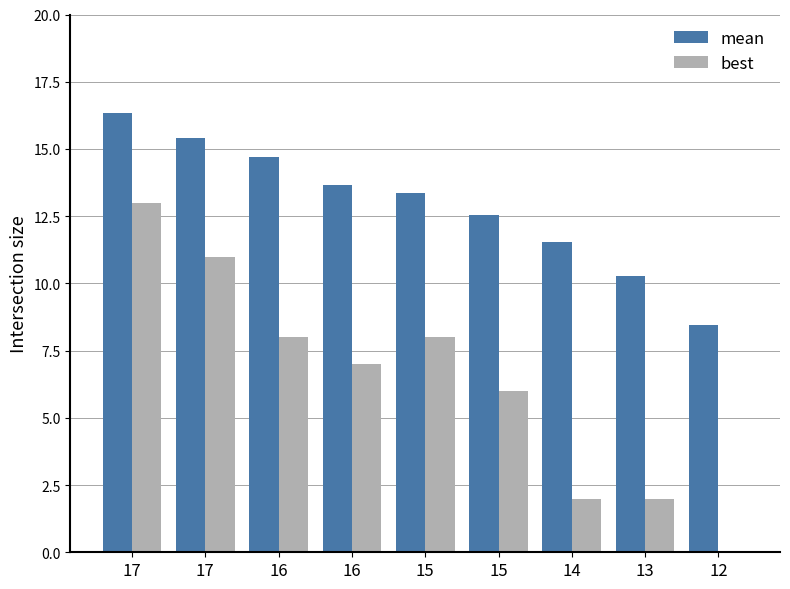

At 13, list the series in order from largest to smallest.

mean, best